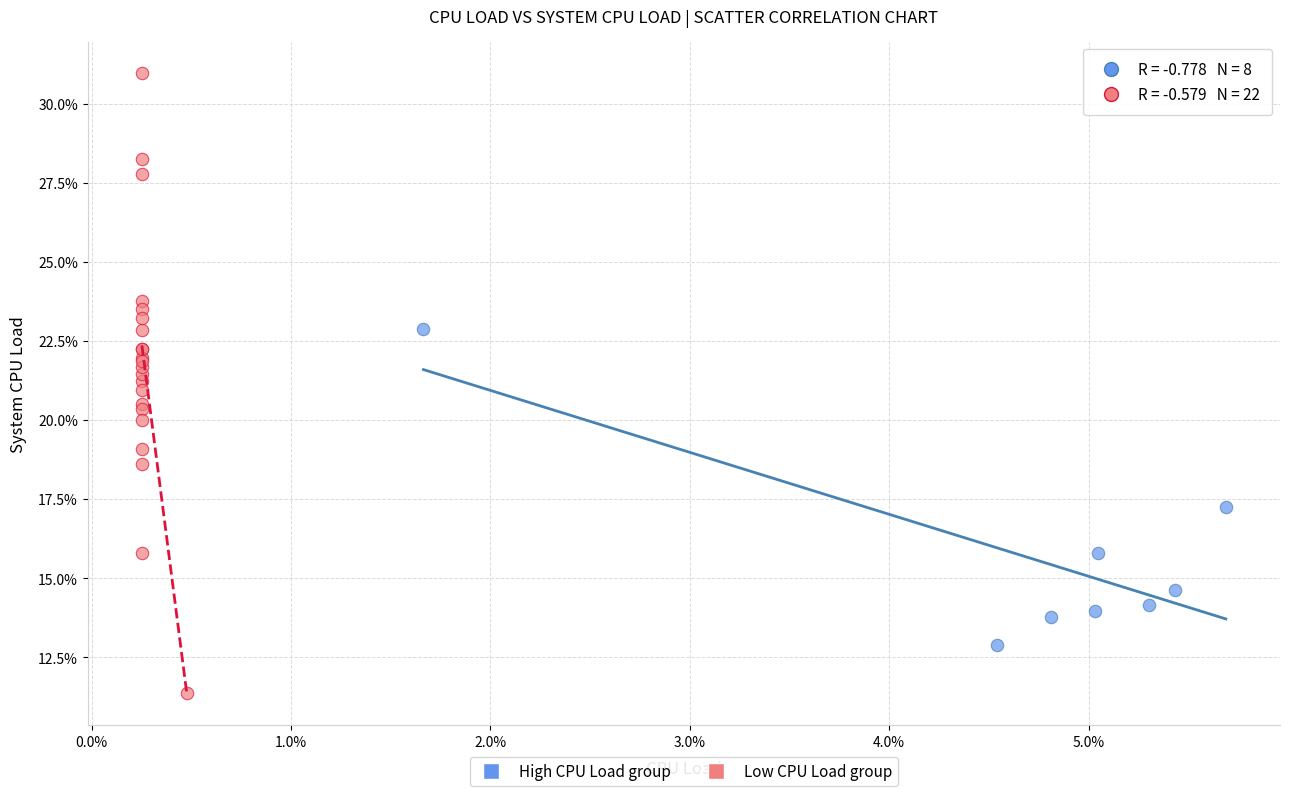

What are all the series names shown in the legend?

High CPU Load group, Low CPU Load group